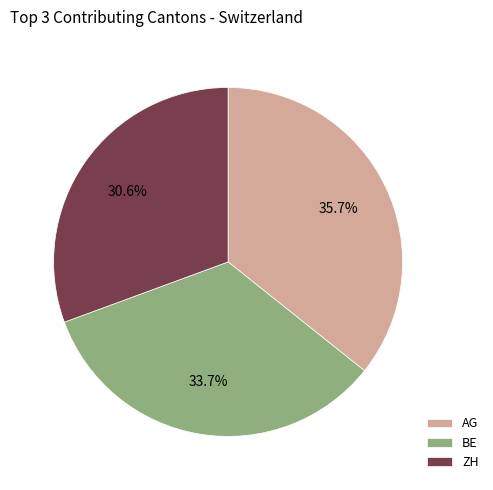

Is ZH the majority of the pie?

No